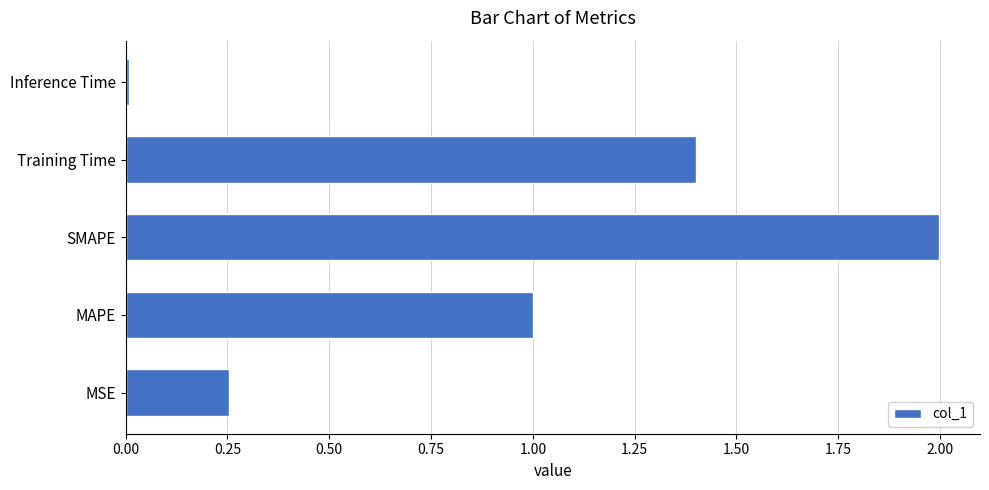

What is the change in value from MSE to Training Time?

+1.1